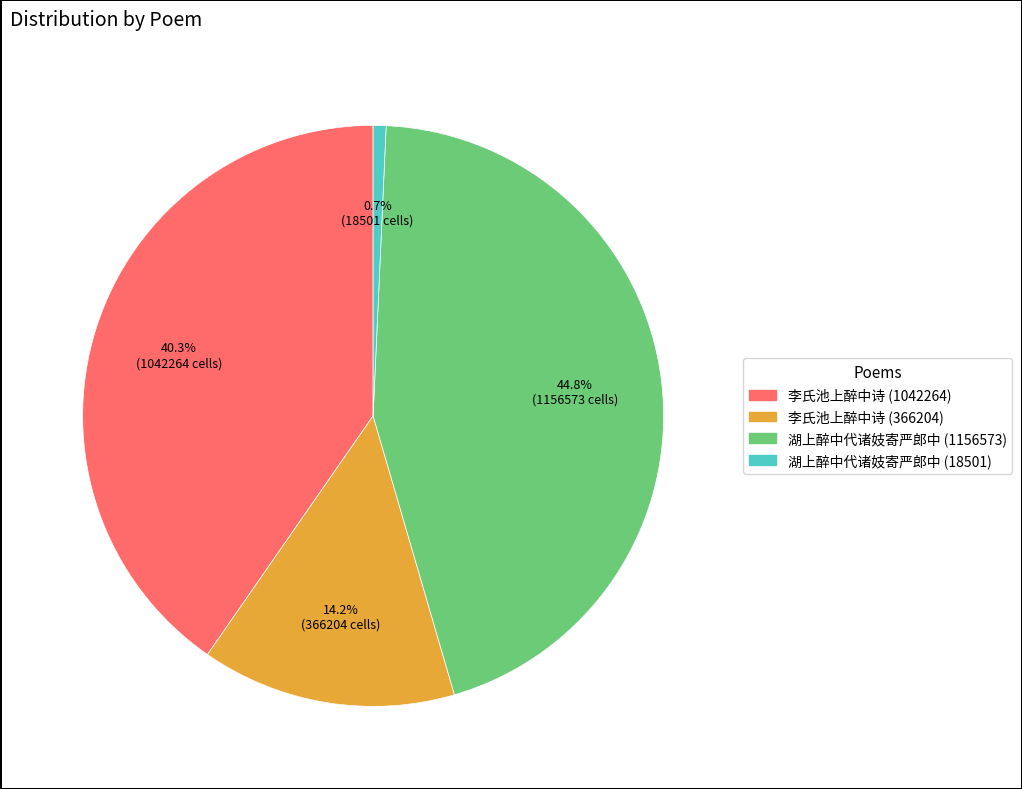

Rank the categories by value from highest to lowest.

湖上醉中代诸妓寄严郎中 (1156573), 李氏池上醉中诗 (1042264), 李氏池上醉中诗 (366204), 湖上醉中代诸妓寄严郎中 (18501)